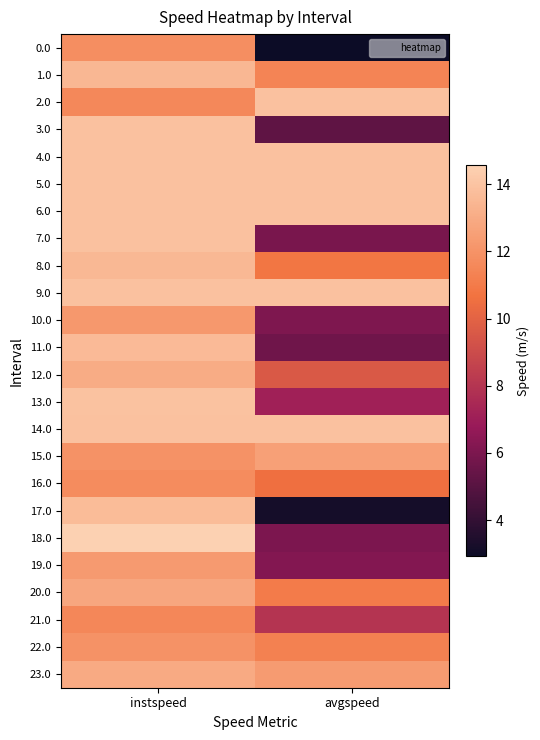

Between avgspeed and instspeed, which is larger?

instspeed